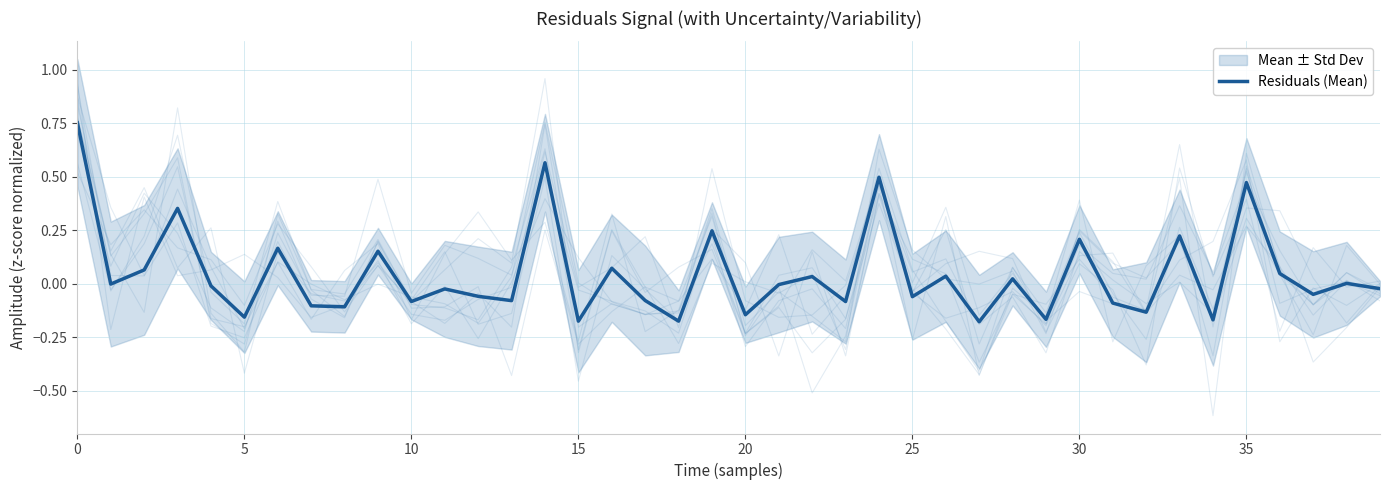

What is the label of the 19th point from the left?

18